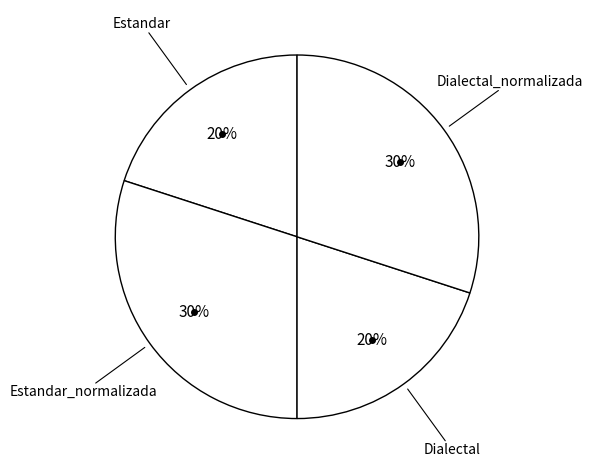

Count the number of slices in the pie.

4